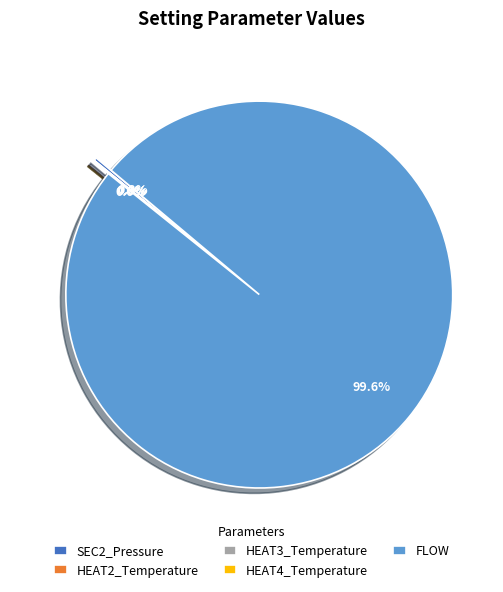

Is FLOW the majority of the pie?

Yes